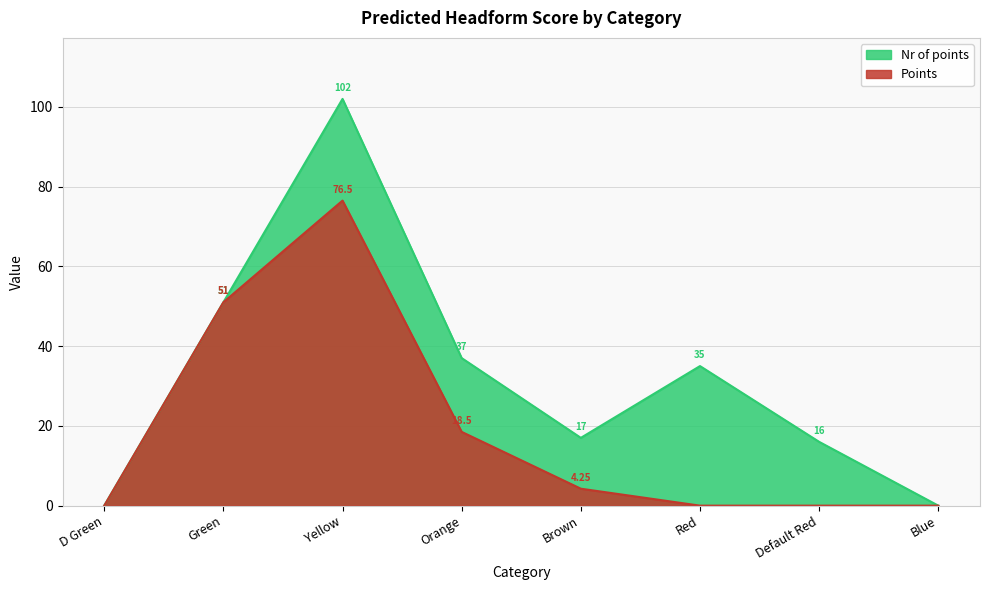

How many data points does each series have?

8